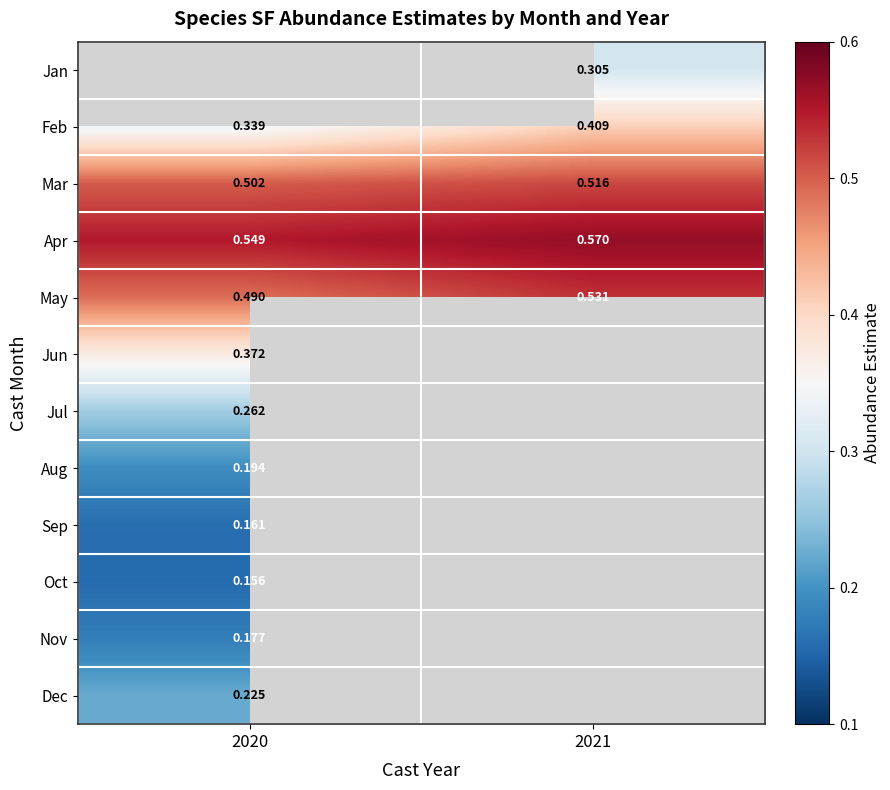

Is the value of Apr at 2021 greater than the value of Jul at 2020?

Yes